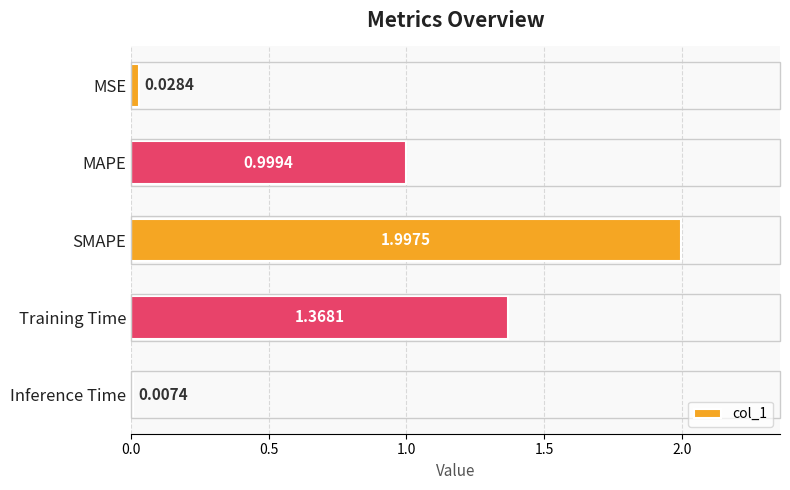

Rank the categories by value from lowest to highest.

Inference Time, MSE, MAPE, Training Time, SMAPE